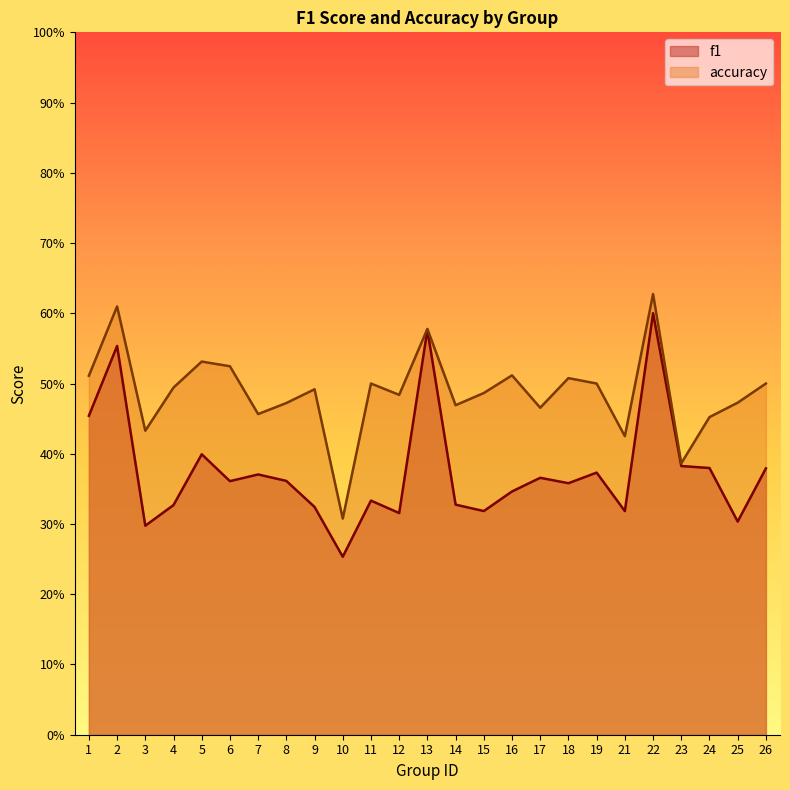

What is the value of the accuracy point at the 13th from the left?

0.6